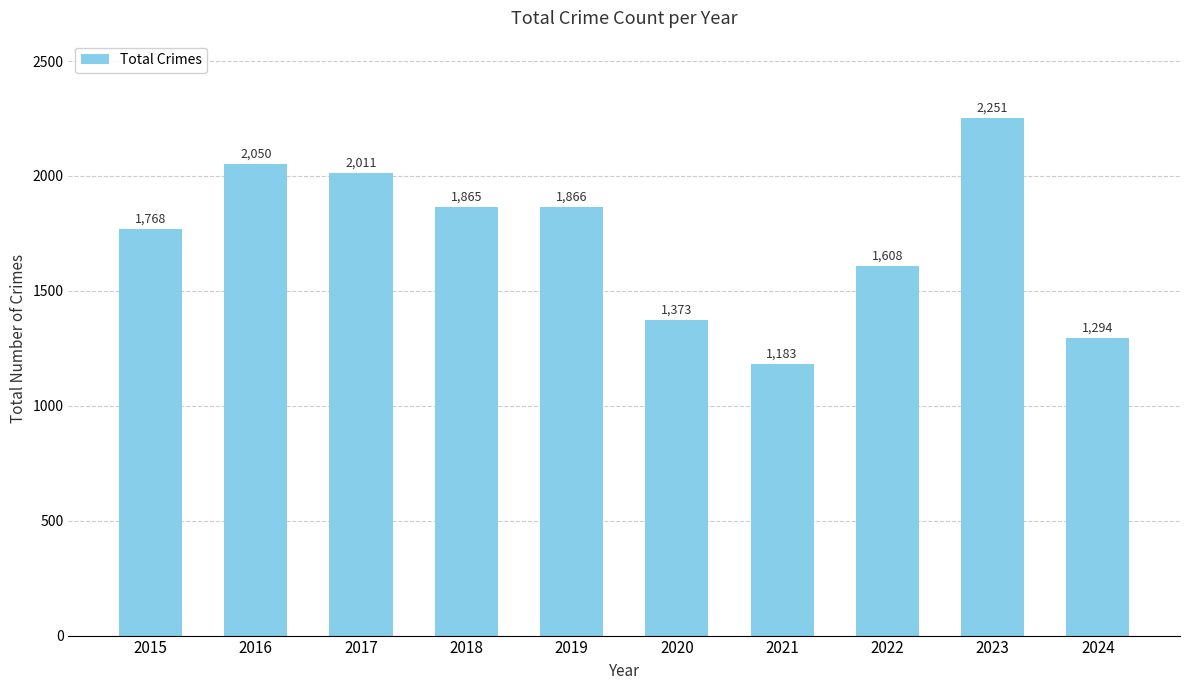

The chart shows a value of 1294 at 2024. True or false?

True